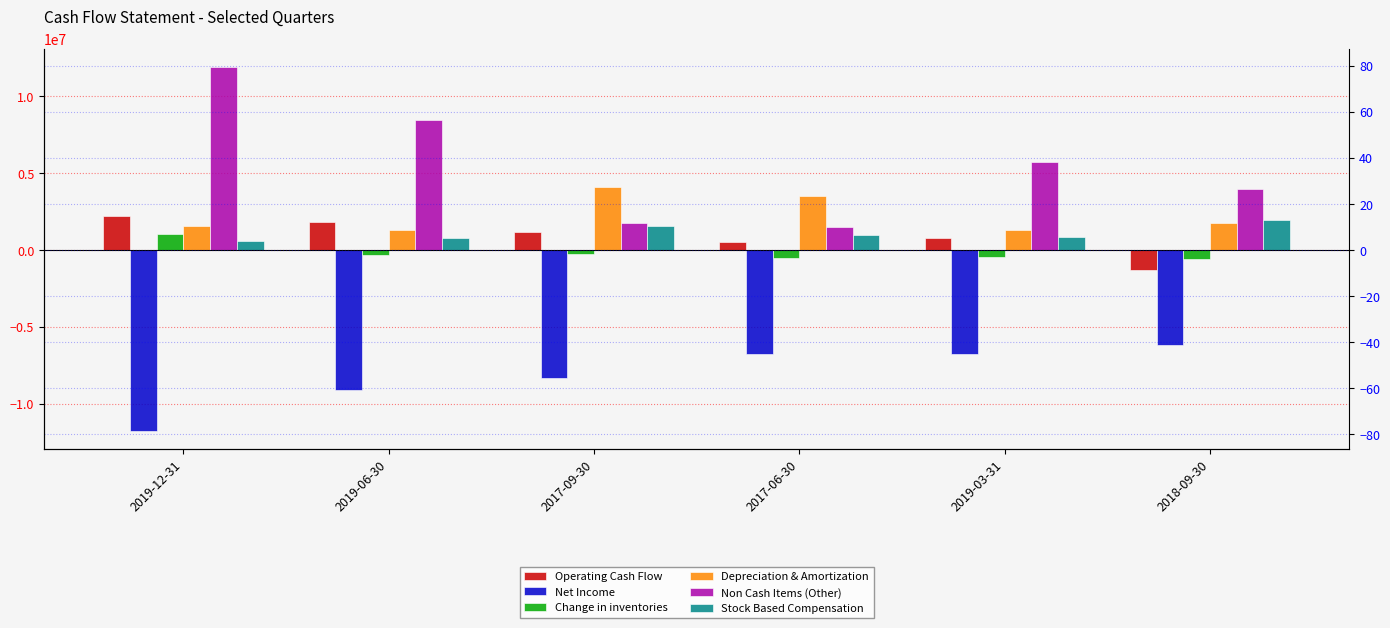

Reading left to right, list all the values displayed in this chart.

Operating Cash Flow: 2240100	1810500	1181800	545300	781200	-1290500
Net Income: -11789500	-9134100	-8344700	-6761100	-6775700	-6178300
Change in inventories: 1072000	-346800	-231600	-524800	-489500	-602200
Depreciation & Amortization: 1548300	1330600	4067100	3533500	1279400	1737200
Non Cash Items (Other): 11922100	8465800	1756400	1467000	5695900	3970500
Stock Based Compensation: 607700	757100	1568400	978500	819800	1927600